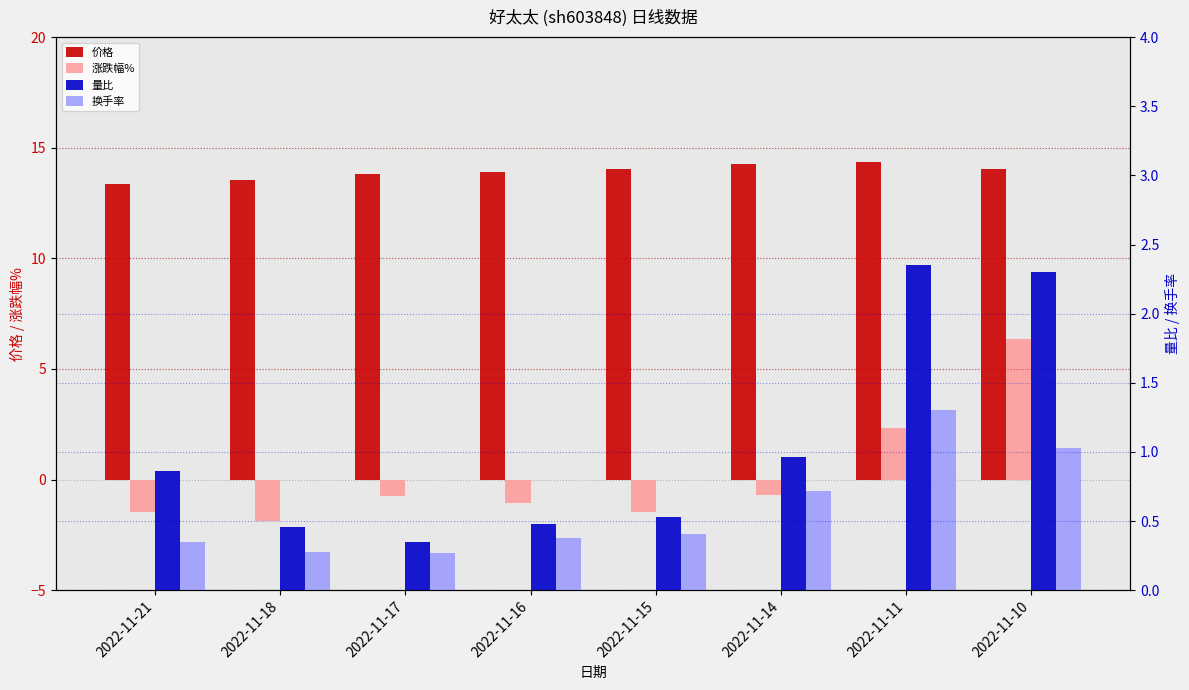

What is the value of the 换手率 bar at the 8th from the left?

1.0